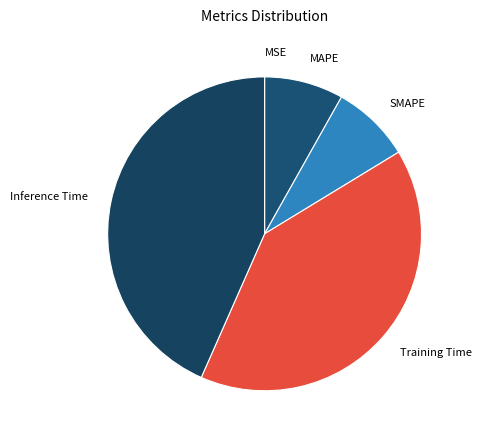

What is the largest slice in the pie chart?

Inference Time